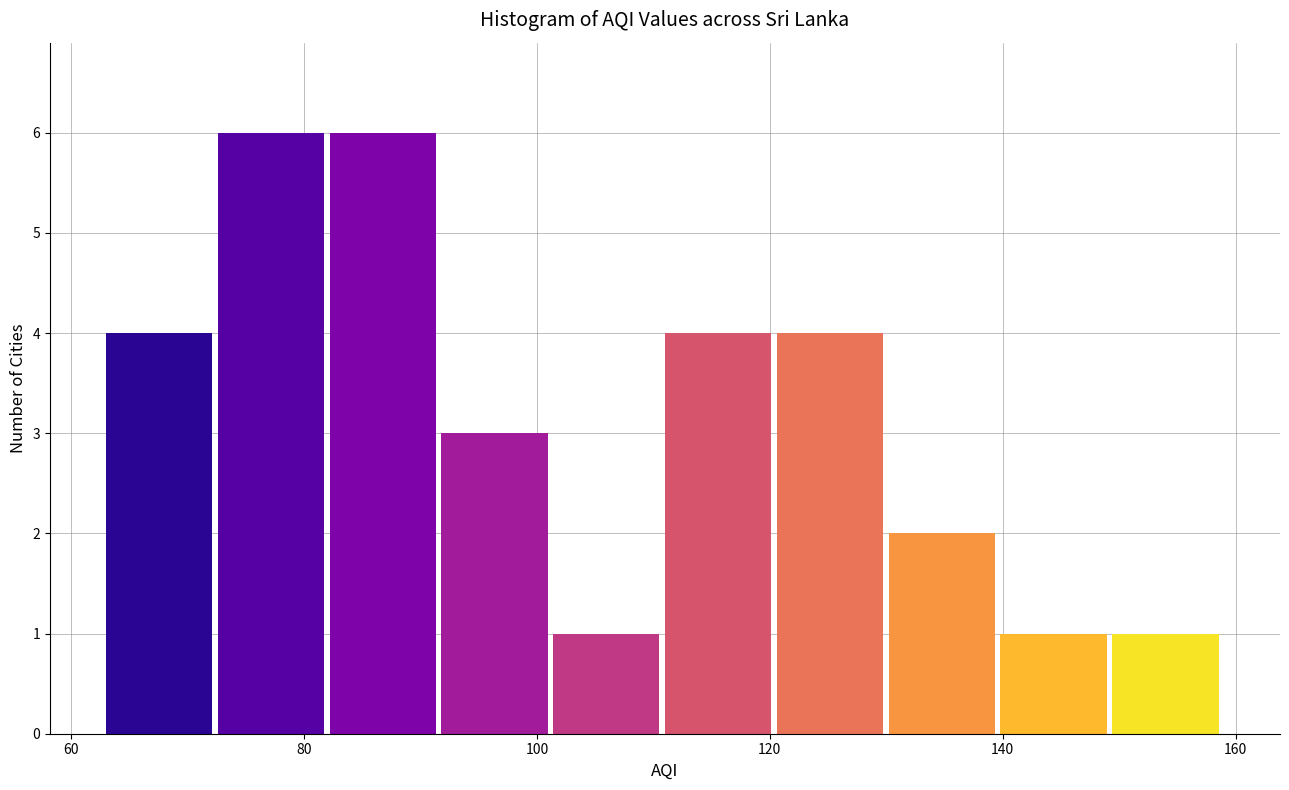

How tall is the bar that spans 72.6 to 82.2 on the x-axis? Neither the bar edges nor the heights are printed on the chart, so give them approximately, as read against the axes.

6